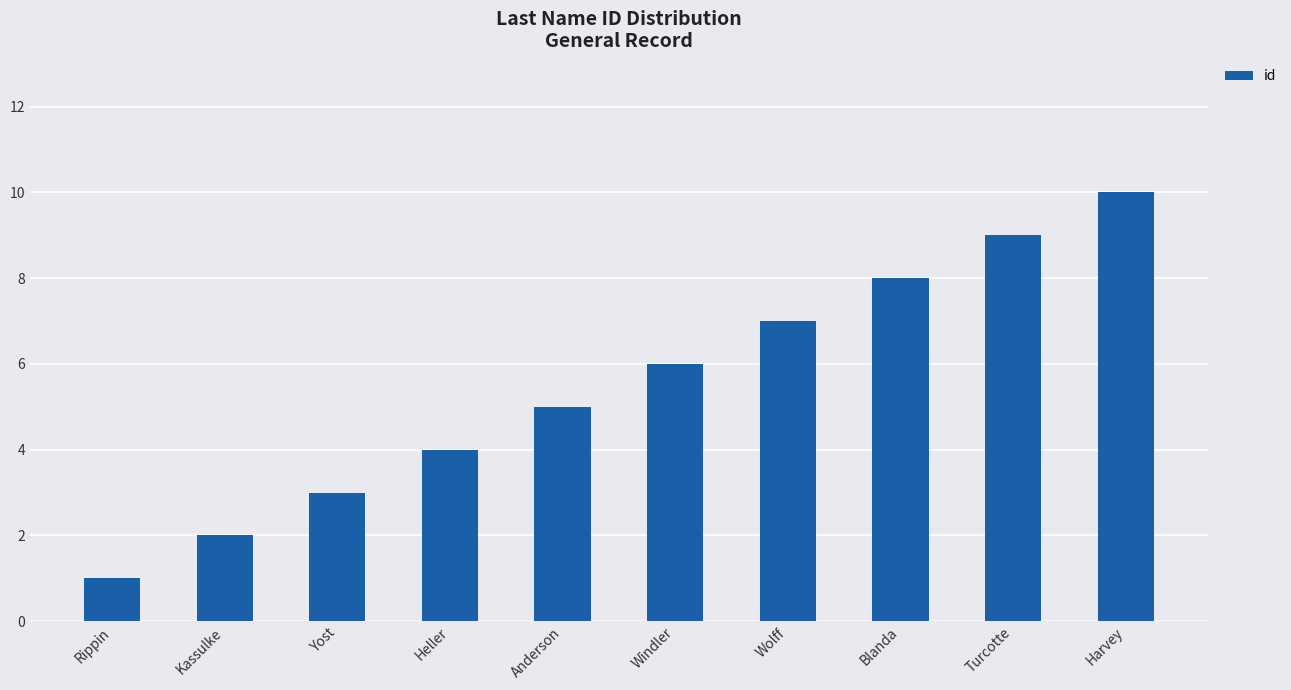

Reading right to left, transcribe all the data shown in this chart.

10	9	8	7	6	5	4	3	2	1